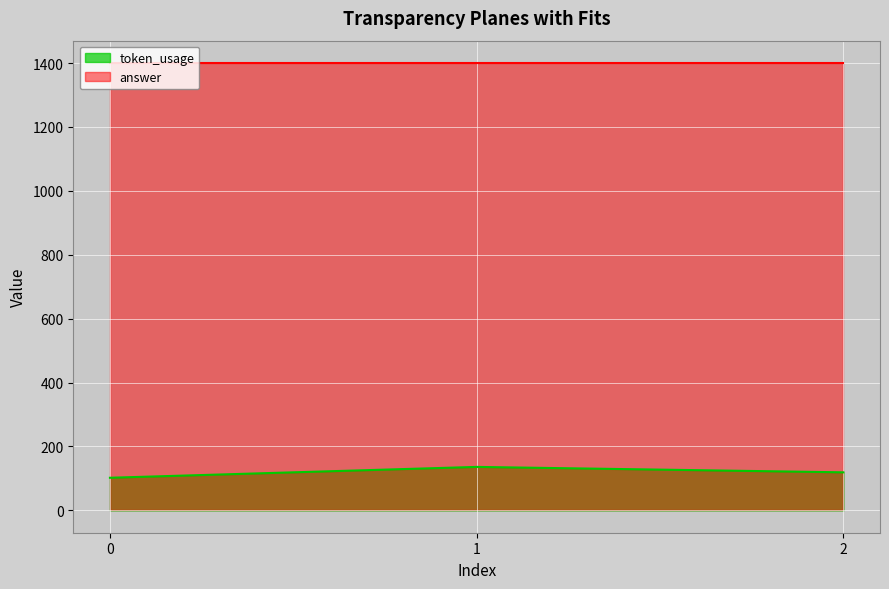

How many categories are shown in the chart?

3